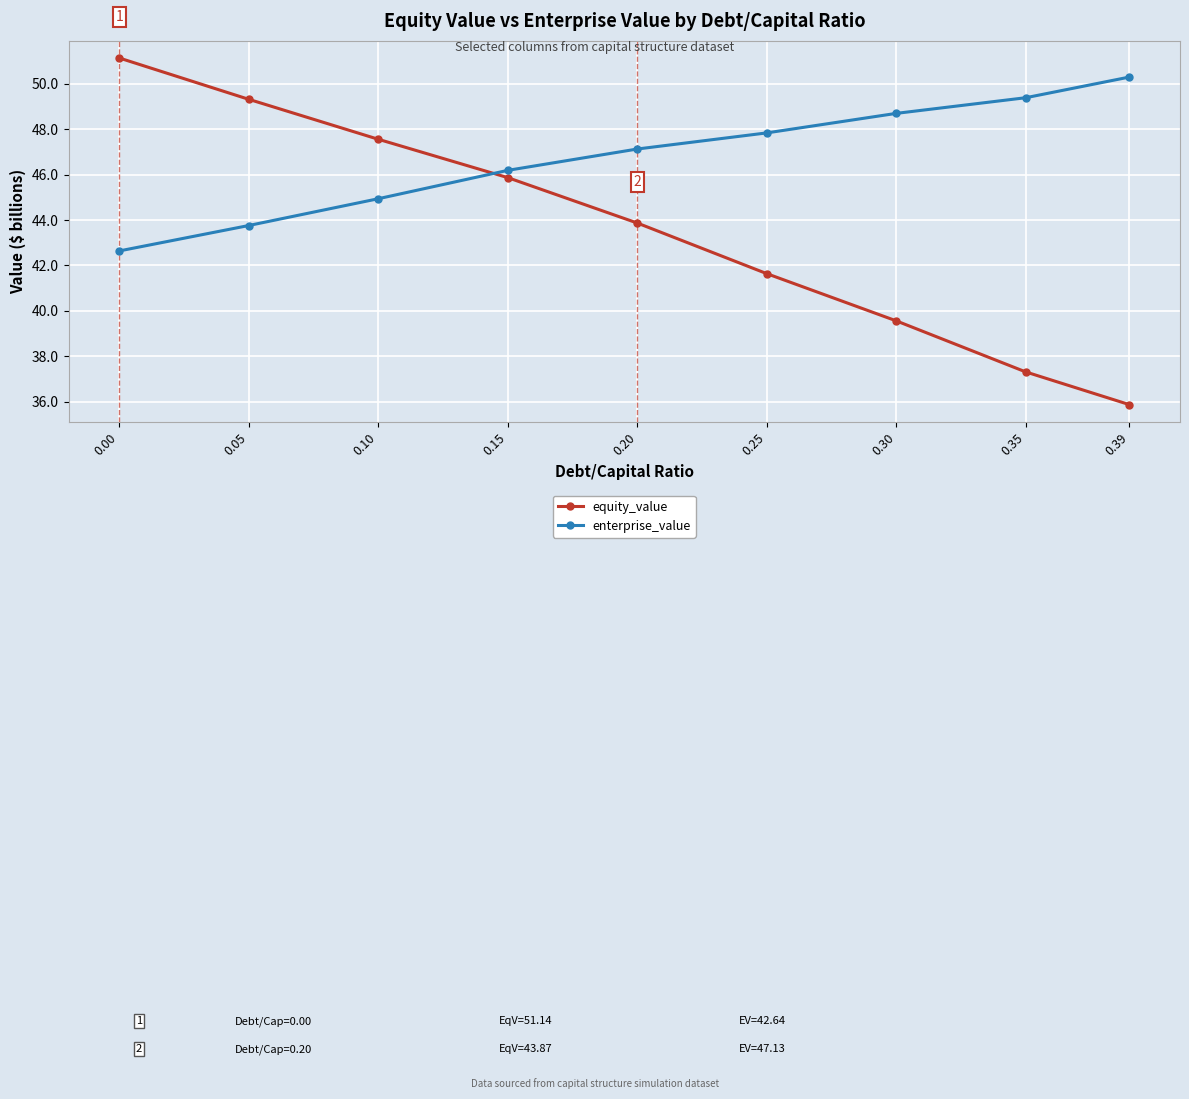

True or false: enterprise_value has more than 1 points higher than both neighbors.

False